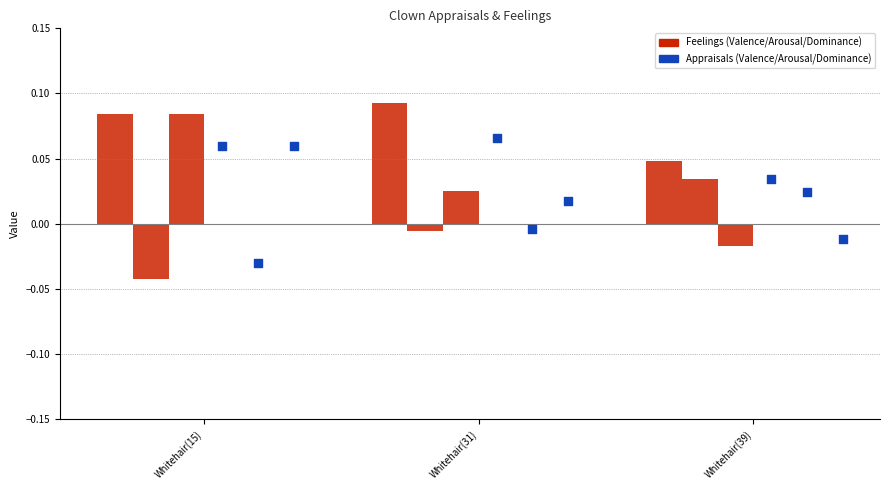

At how many categories does at least one series exceed 0?

3